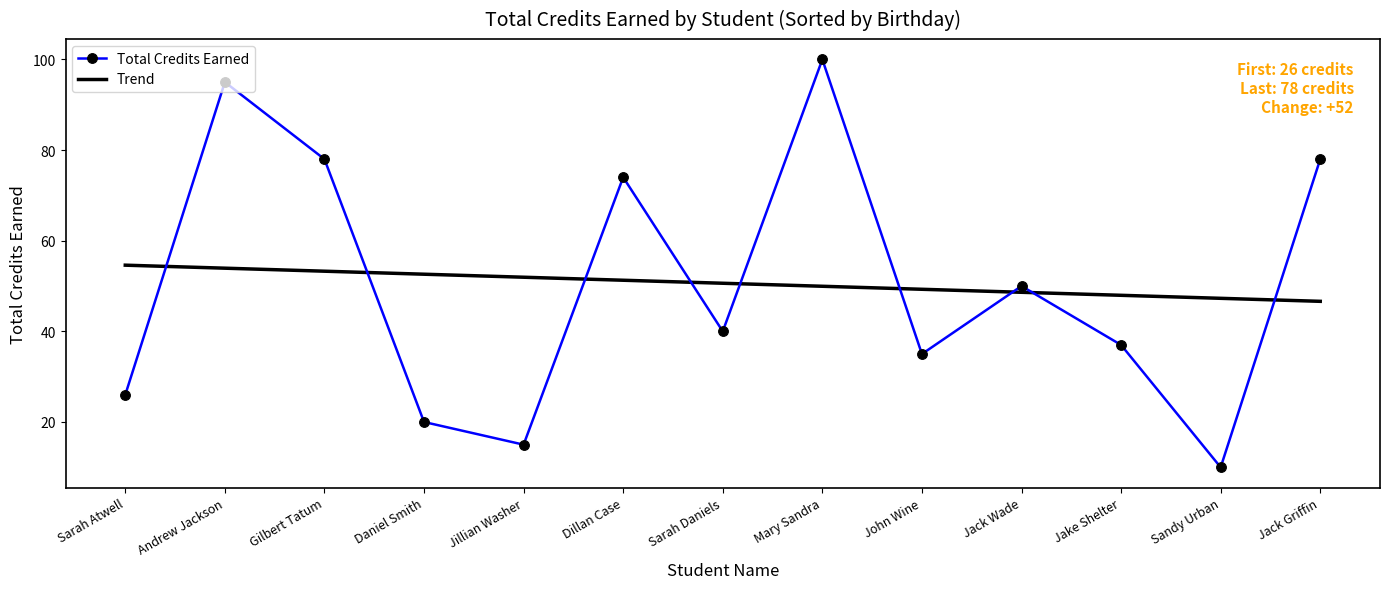

What is the maximum value for Total Credits Earned?

100.0